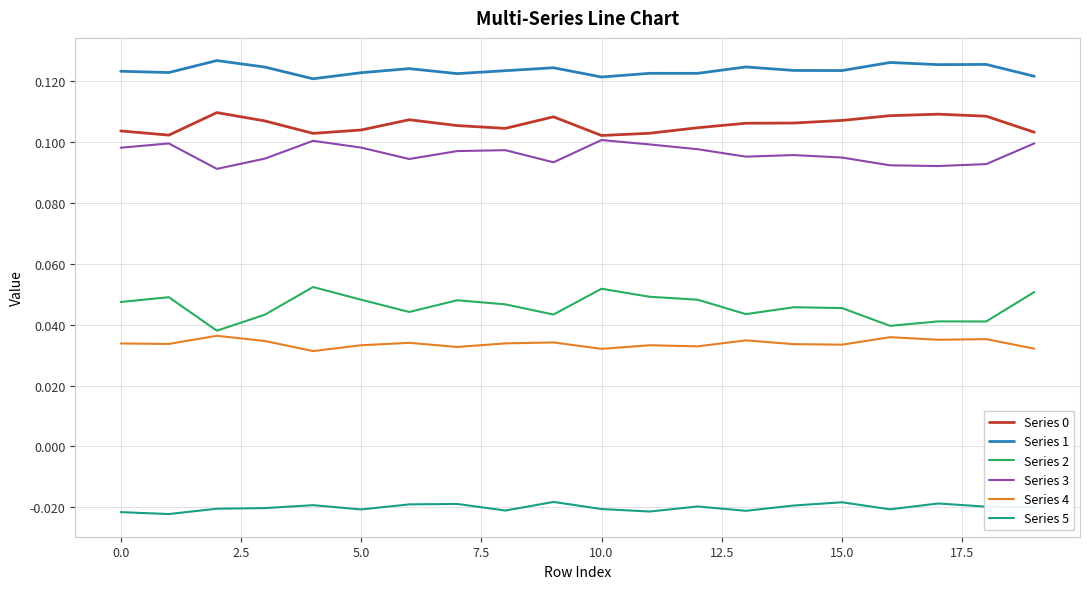

True or false: Series 0 and Series 5 intersect in this chart.

False